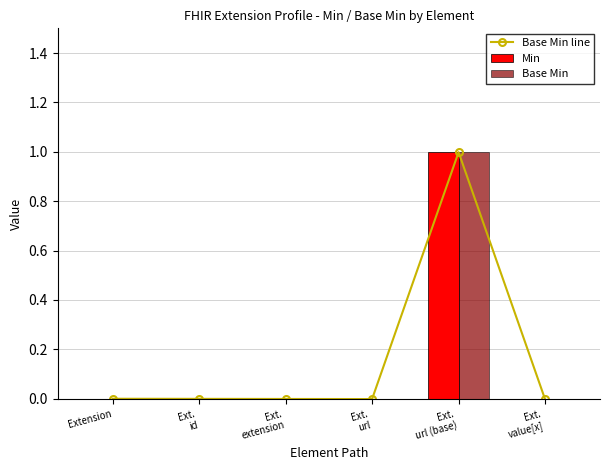

List the labels in order of Base Min line value, smallest first.

Ext.
value[x], Ext.
url, Ext.
extension, Ext.
id, Extension, Ext.
url (base)